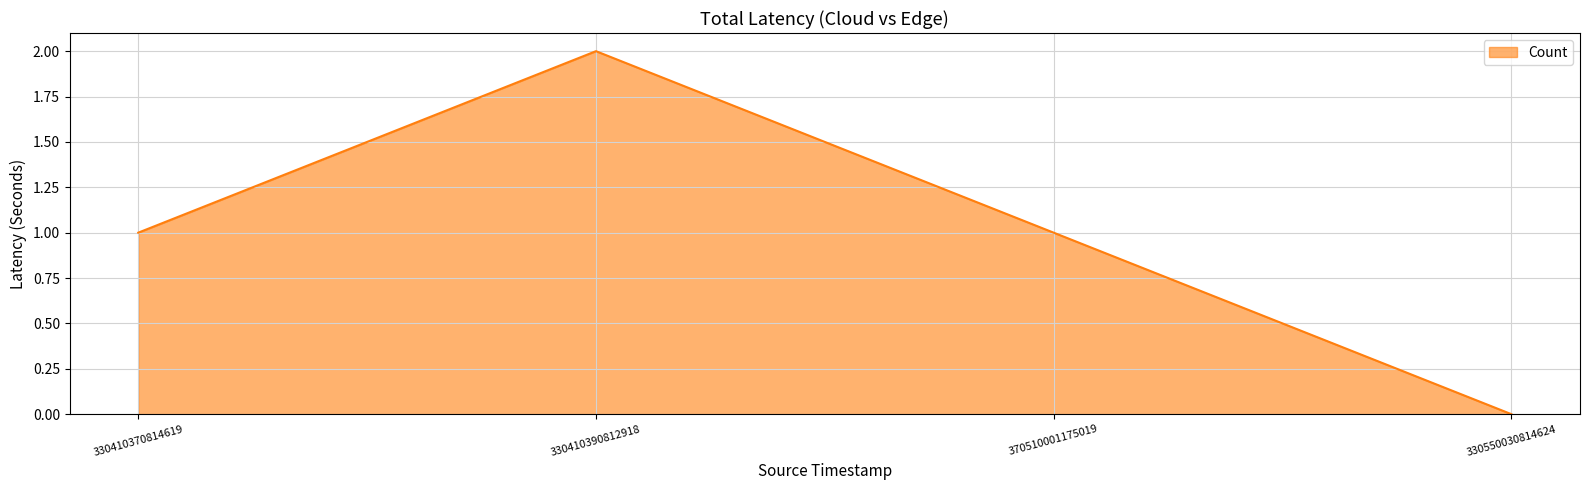

Approximately how many times larger is the value at 330410370814619 compared to 330410390812918?

0.5